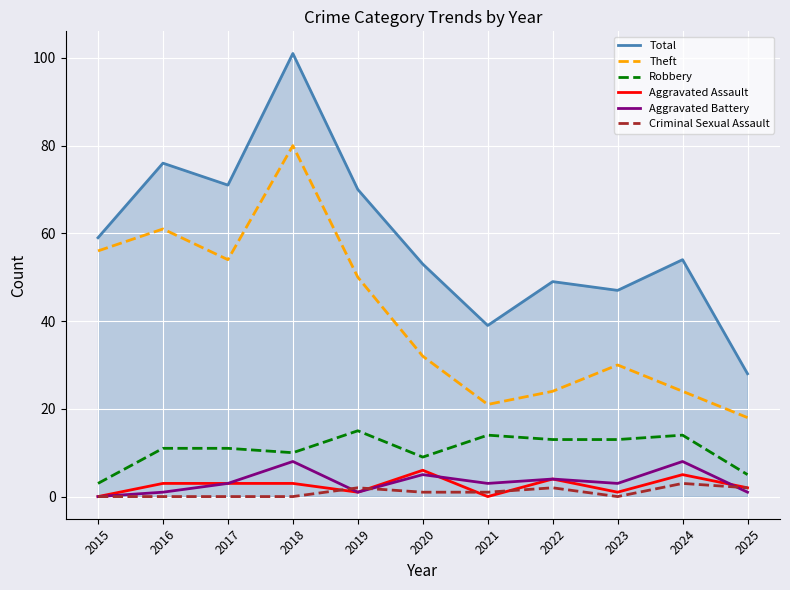

True or false: Aggravated Assault and Total intersect in this chart.

False